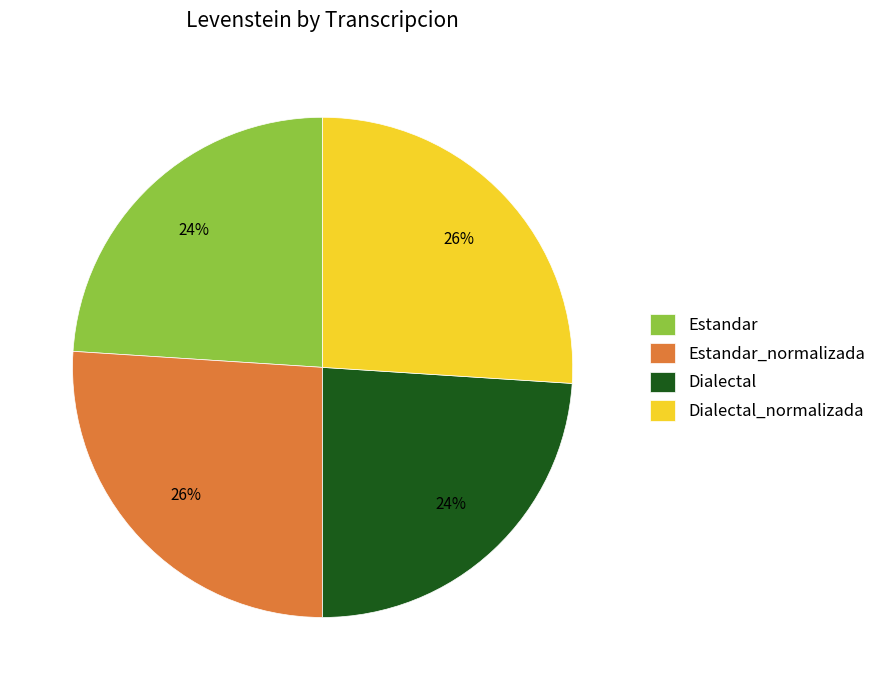

Does Dialectal_normalizada account for over 50% of the chart?

No